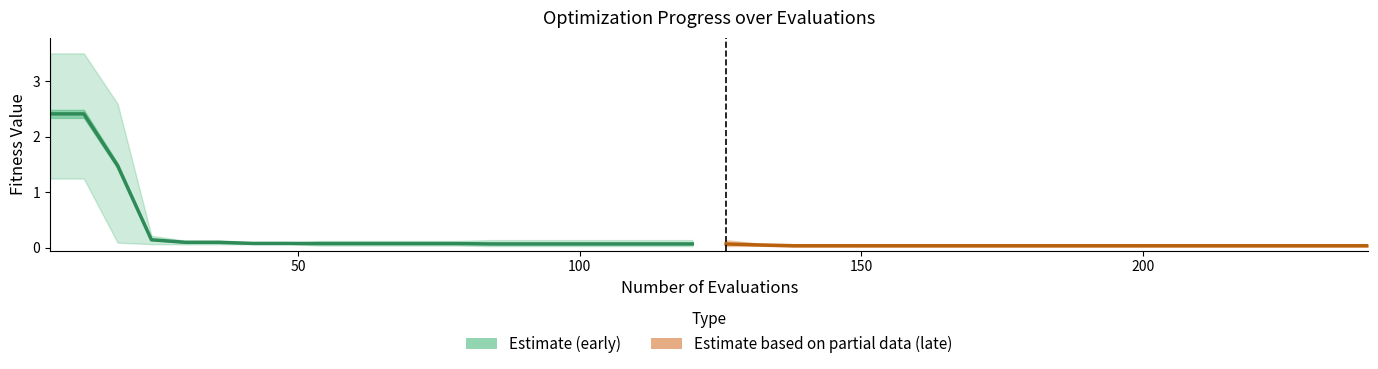

True or false: mean (early) and mean (late) intersect in this chart.

False